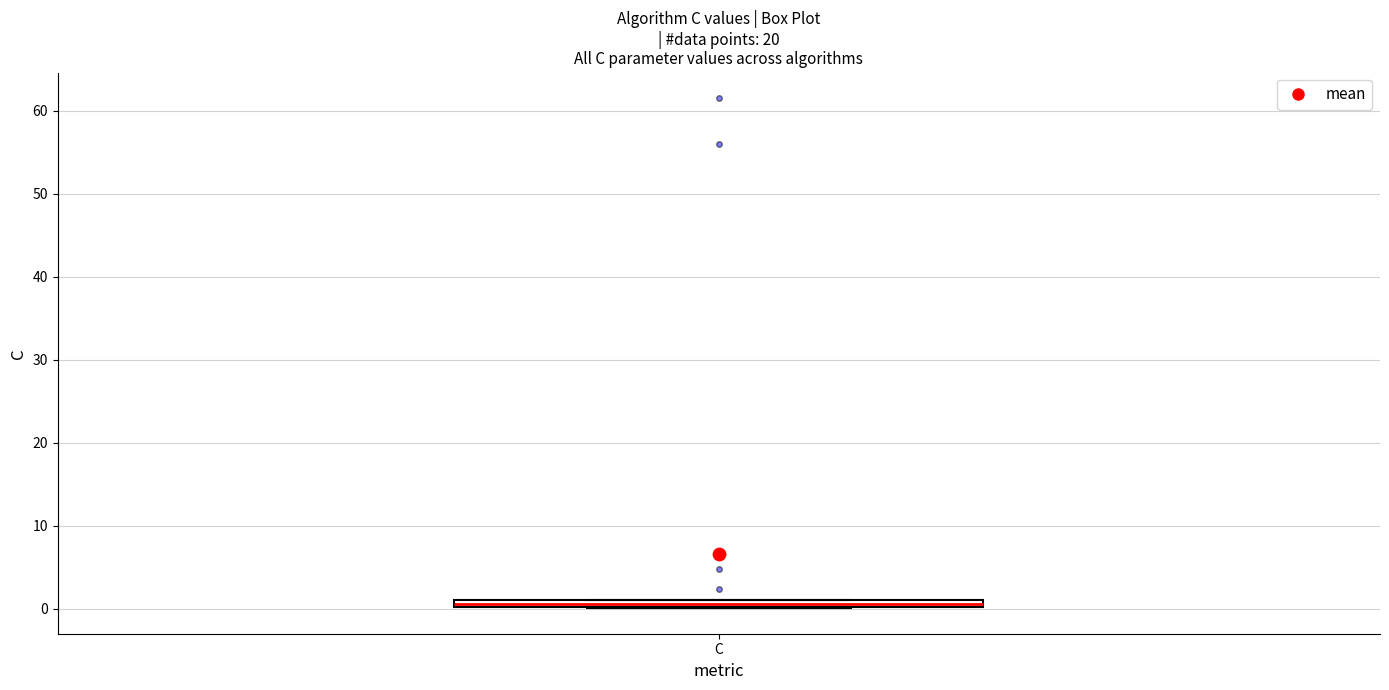

Where is the lower edge of the box for C on the y-axis? The values are not printed on the chart, so give them approximately, as read against the axis.

0